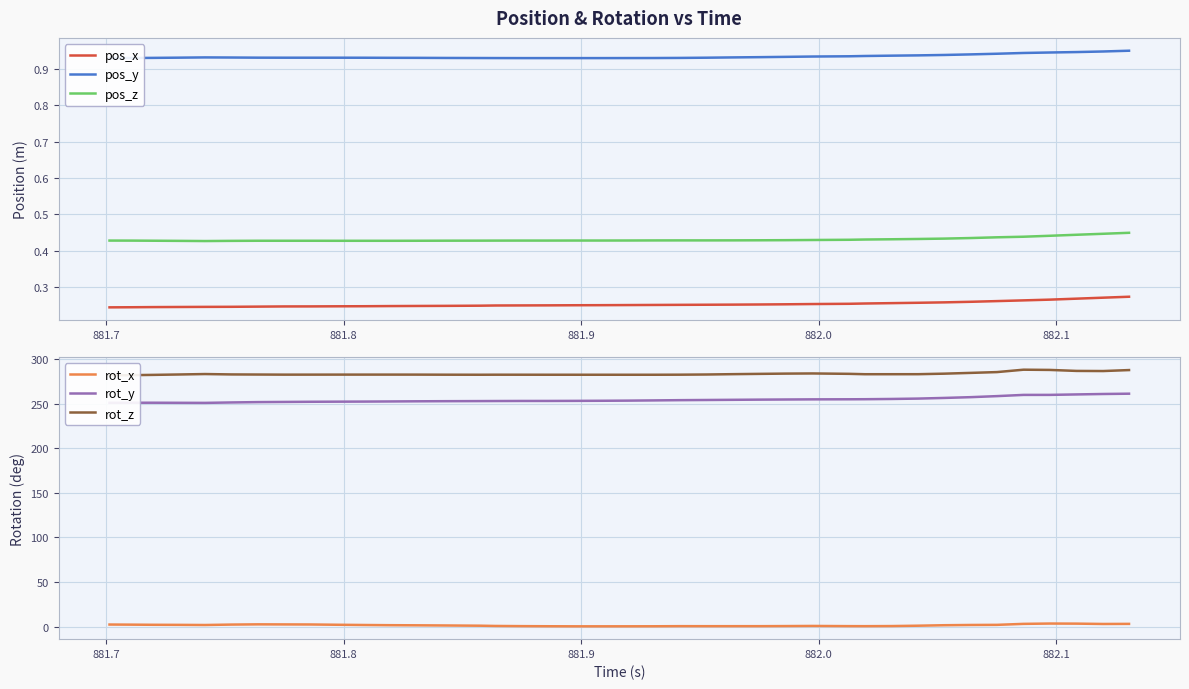

What is the minimum value for rot_z?

281.9